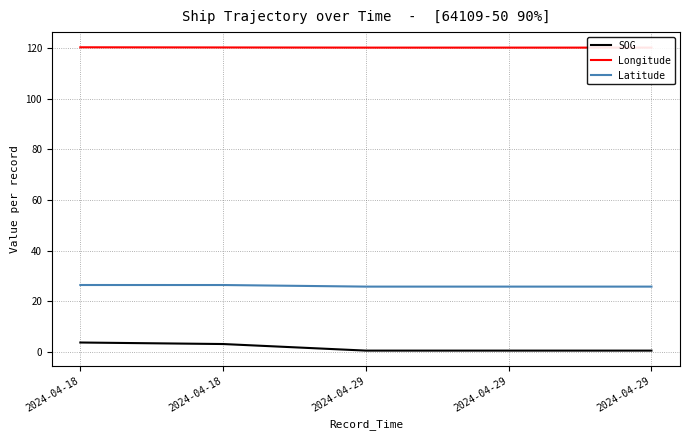

Which has a higher value, 2024-04-29 or 2024-04-18?

2024-04-18